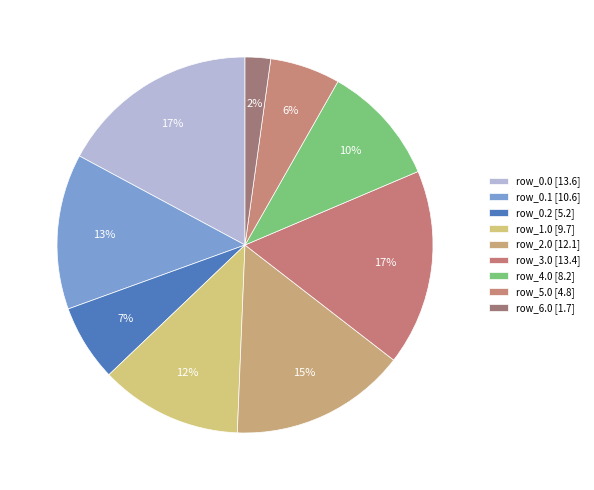

How many segments does this pie chart have?

9